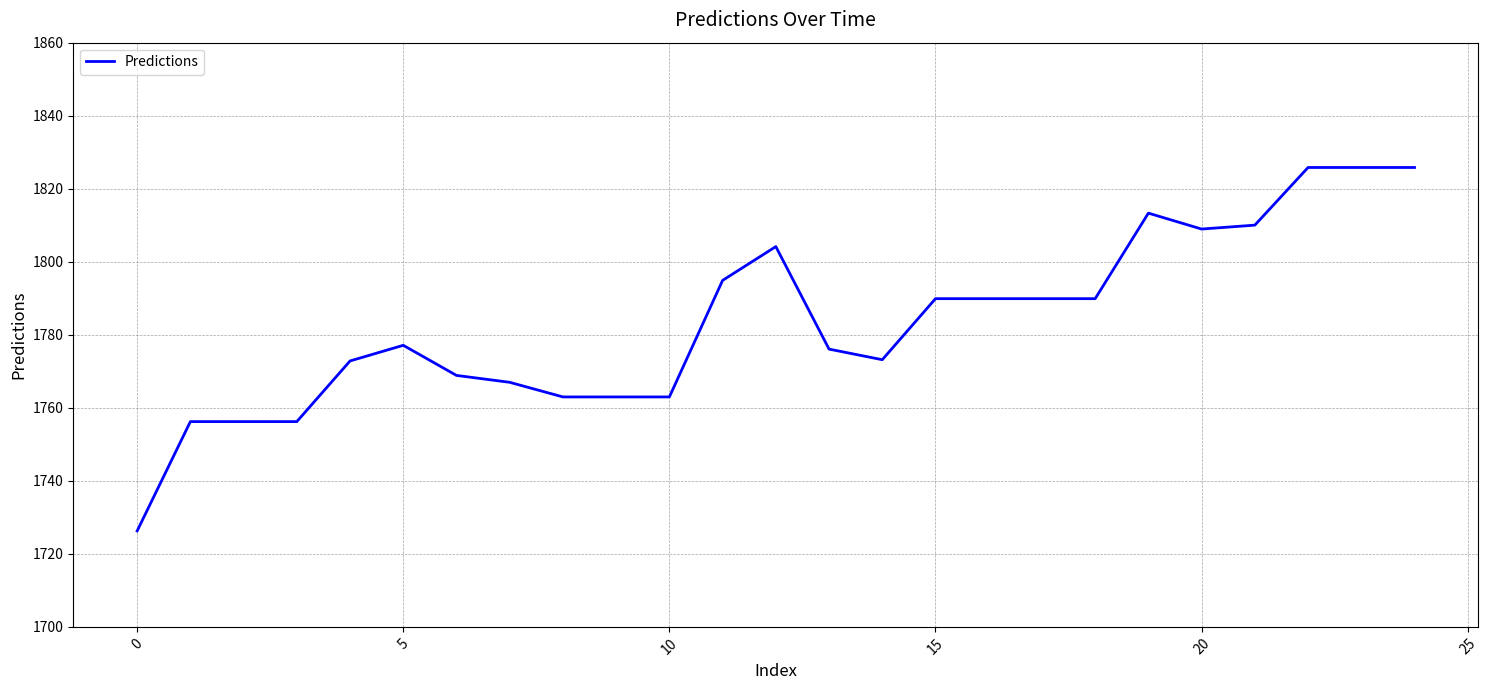

What is the greatest value displayed?

1825.8